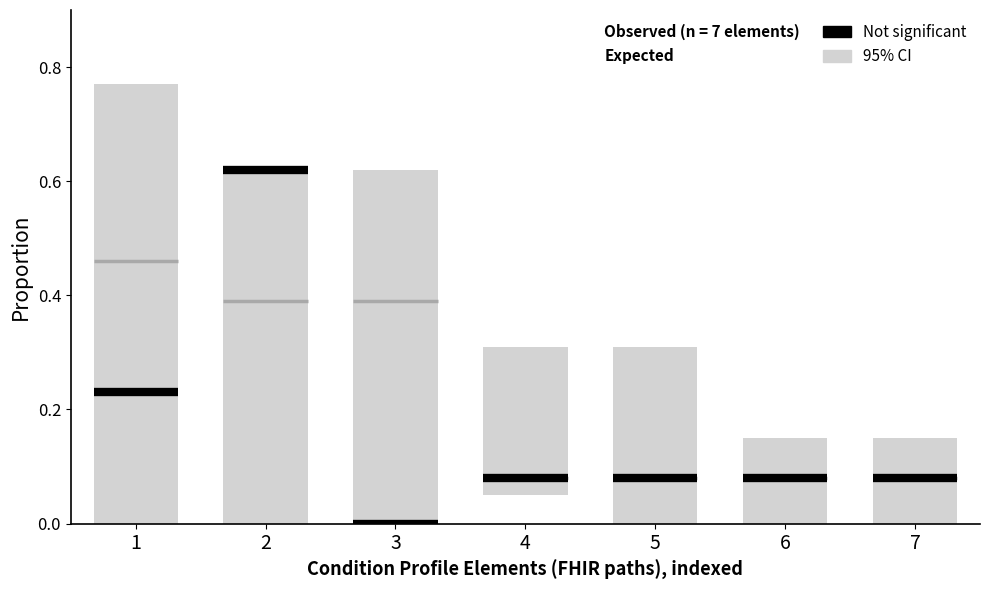

At which category does the chart reach its peak across all series?

1